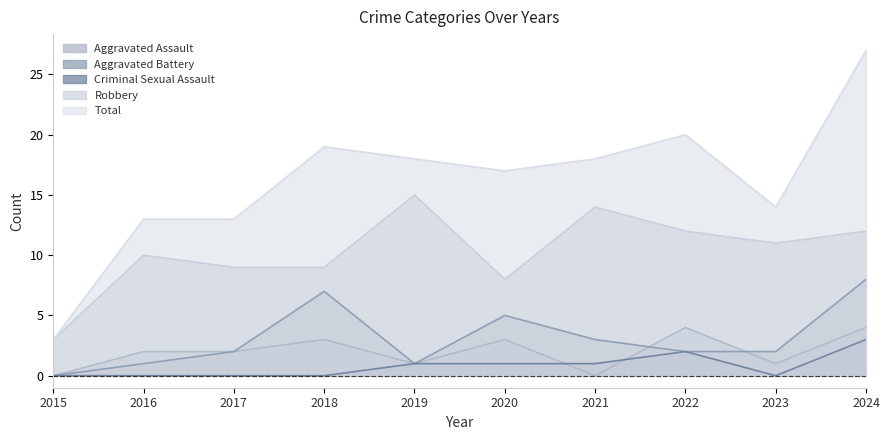

Which series has the widest spread of values?

Total